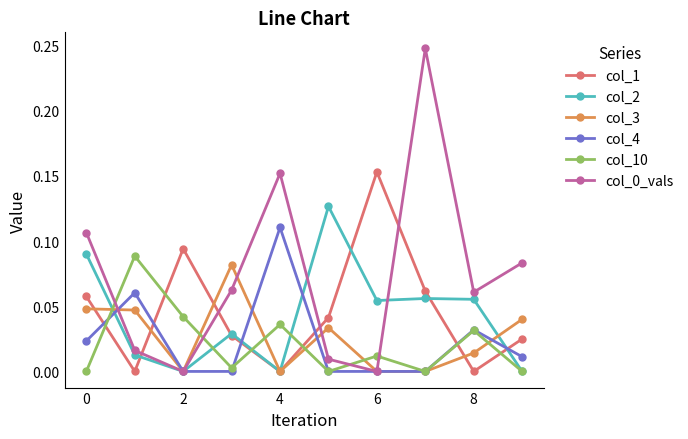

In col_1, how many points are higher than both neighbors (excluding endpoints)?

2